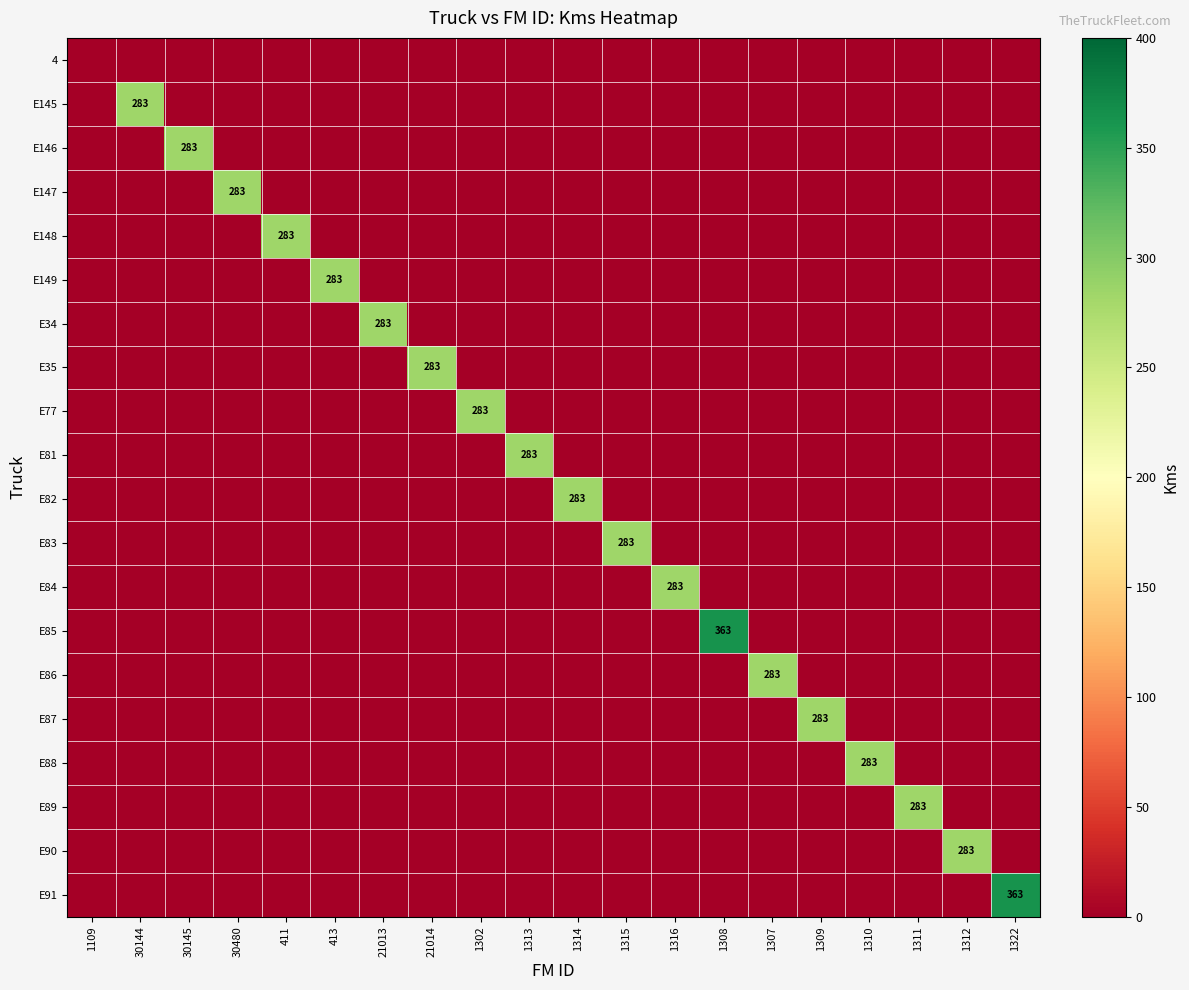

Is it true that E146 equals 64 at 30145?

False